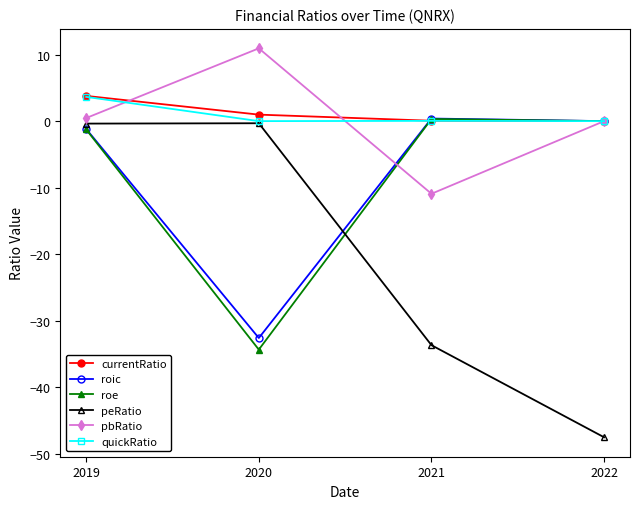

The value of peRatio at 2021 is -33.7. True or false?

True